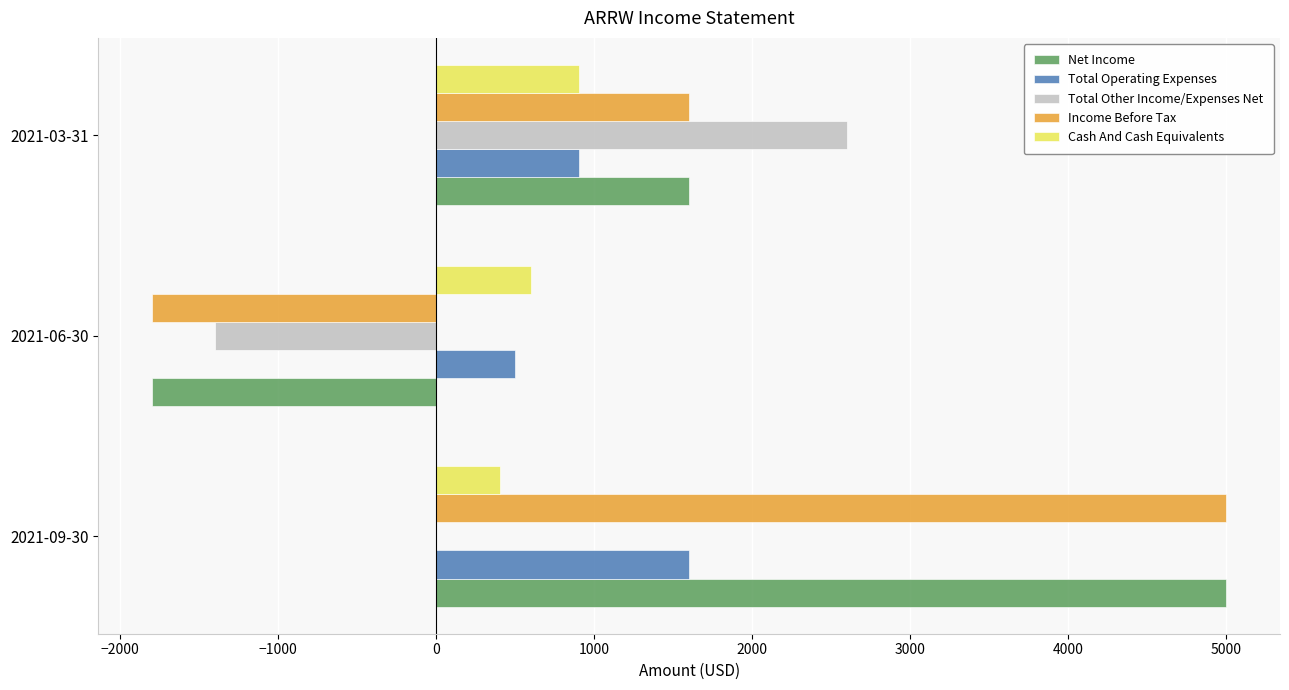

At how many categories does at least one series exceed 3244?

1